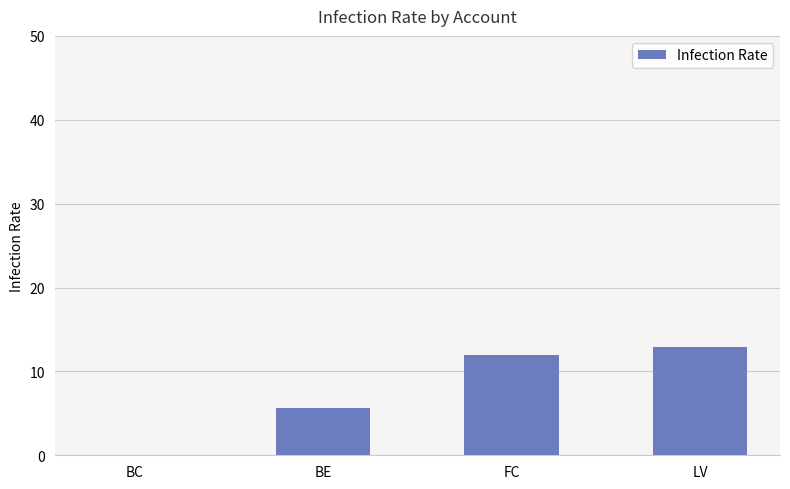

Where does the data first go above 11?

FC